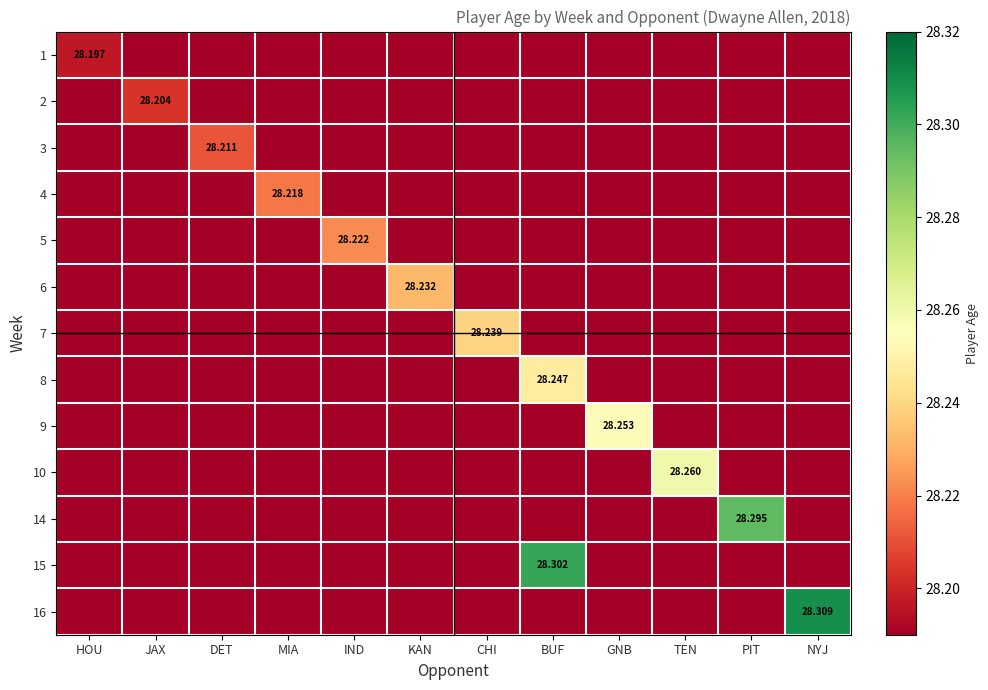

Which category has the highest value in the 16 series?

NYJ